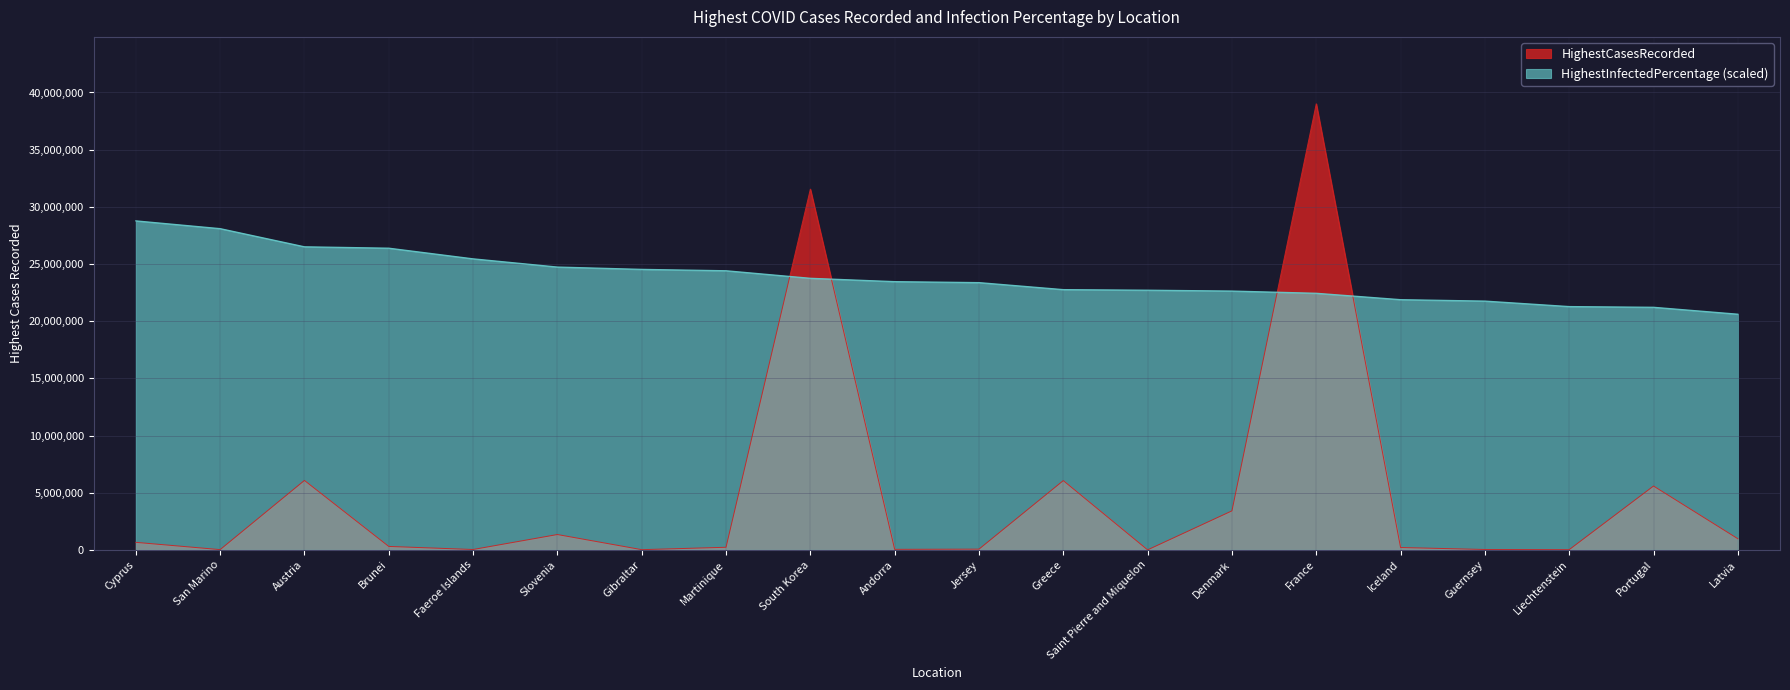

True or false: HighestInfectedPercentage and HighestCasesRecorded intersect in this chart.

True